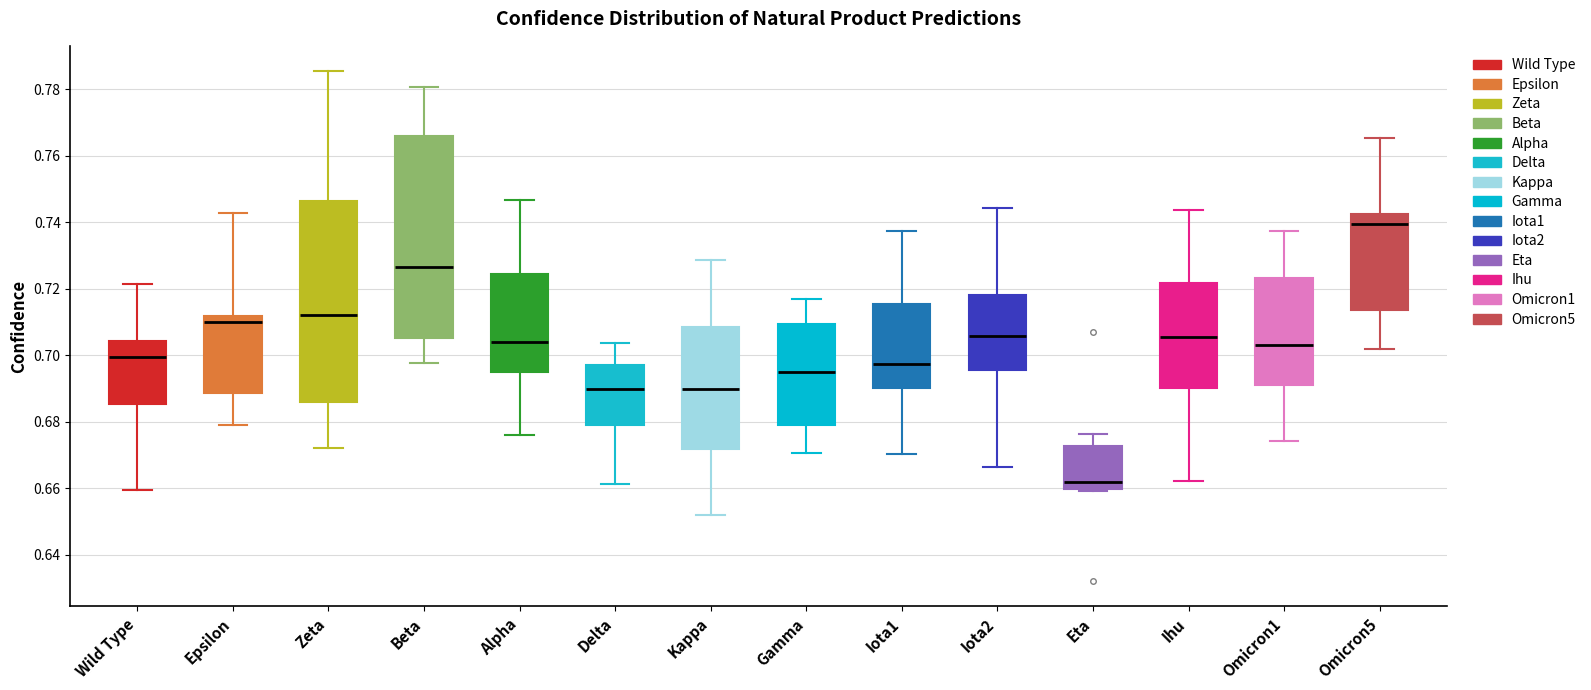

Where does the median line of the box for Gamma sit on the y-axis? The values are not printed on the chart, so give them approximately, as read against the axis.

0.694